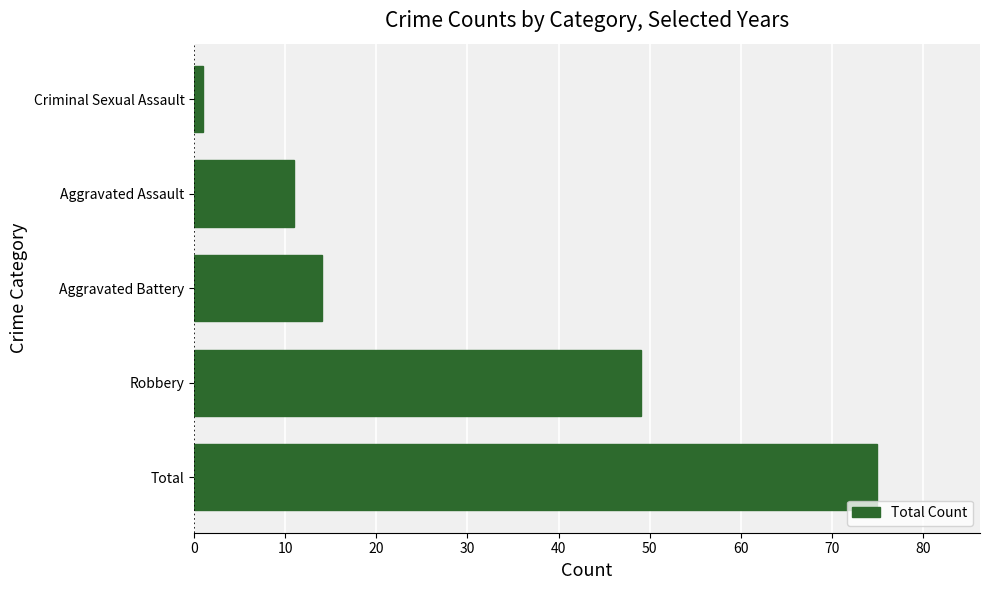

What is the ratio of the value at Aggravated Battery to the value at Robbery?

0.3